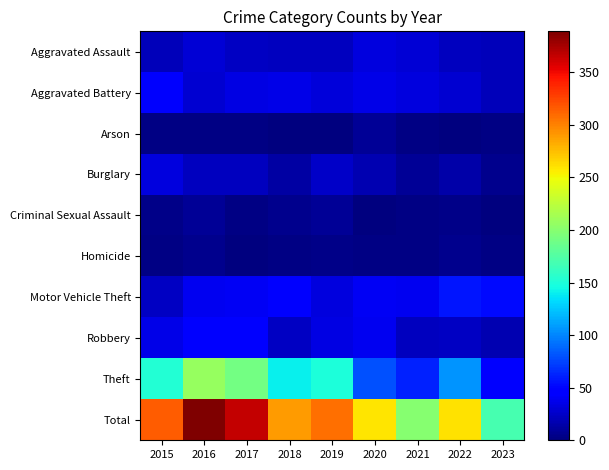

What is the total value across all series at 2015?

632